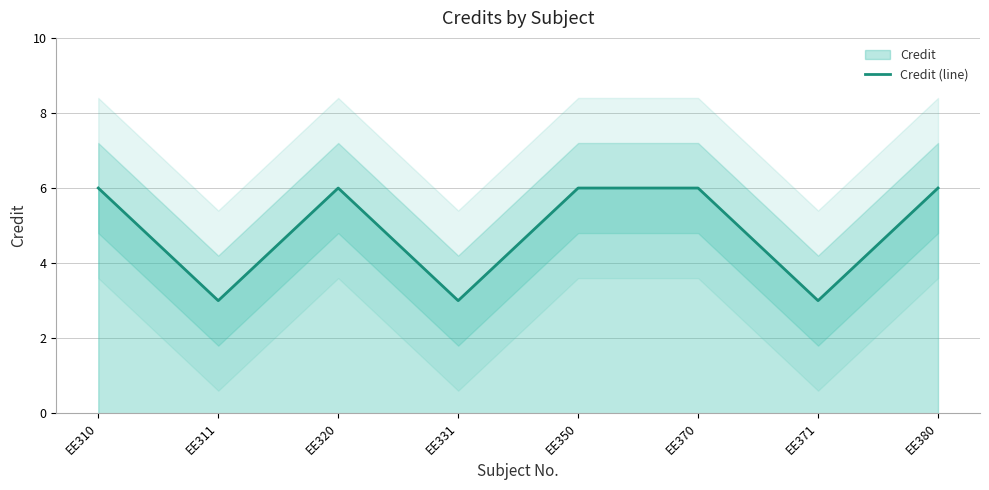

Is it true that the value at EE331 is 3?

True